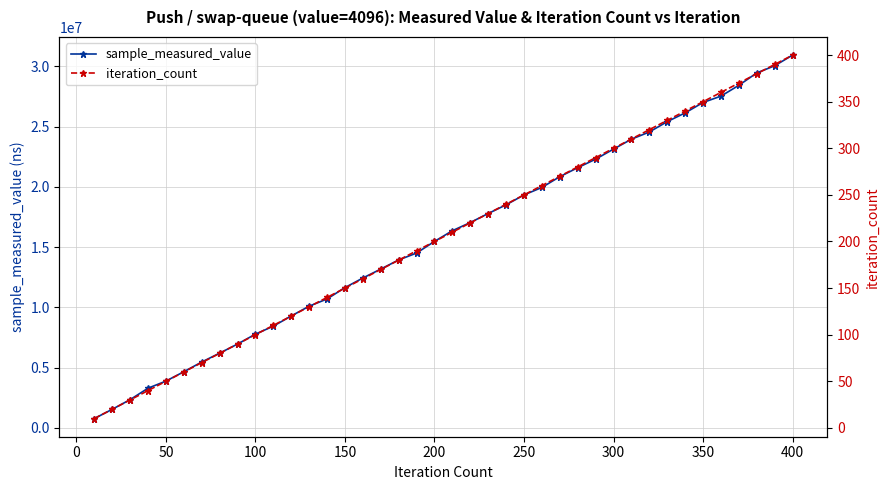

What are all the series names shown in the legend?

sample_measured_value, iteration_count